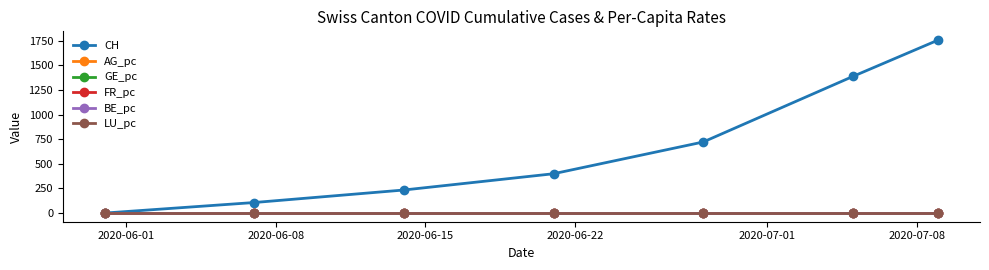

What is the greatest value displayed?

1756.0